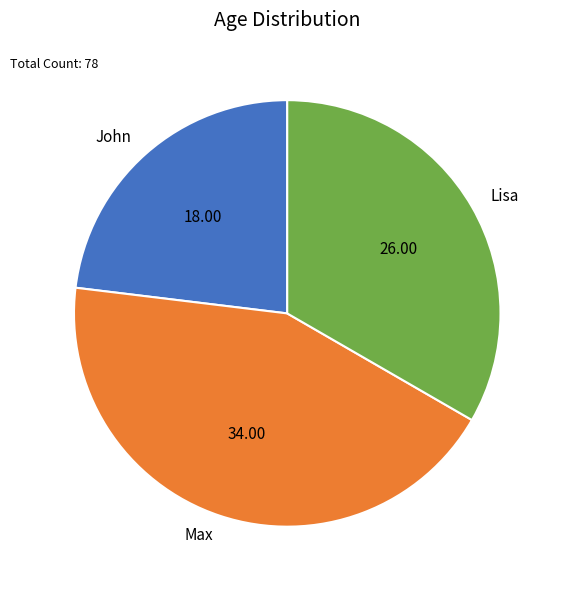

Is John the majority of the pie?

No